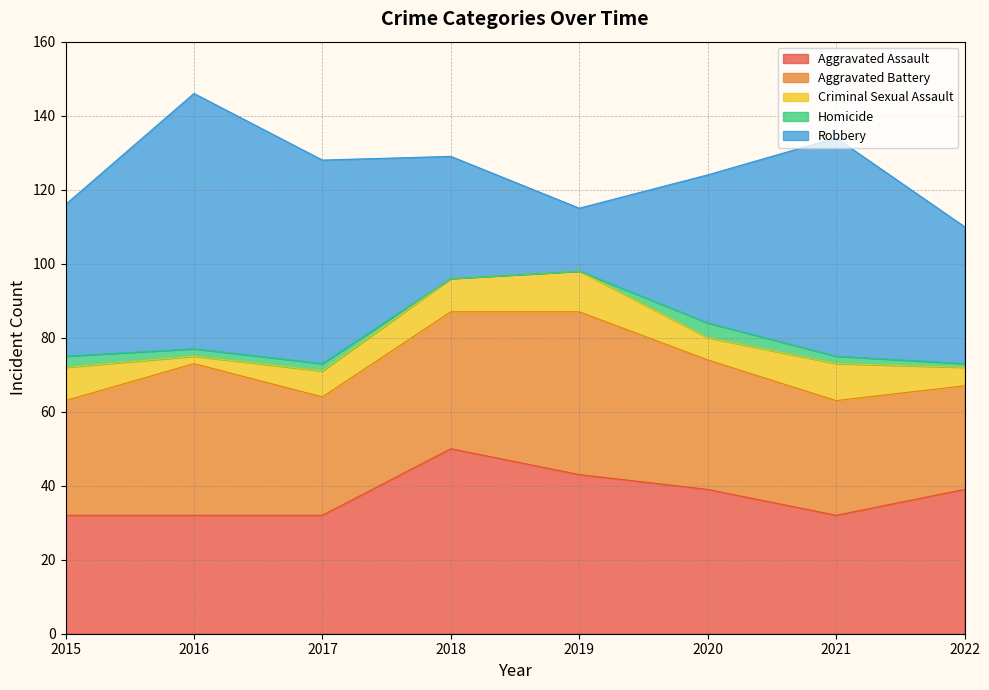

List the labels in order of Aggravated Assault value, largest first.

2018, 2019, 2020, 2022, 2015, 2016, 2017, 2021